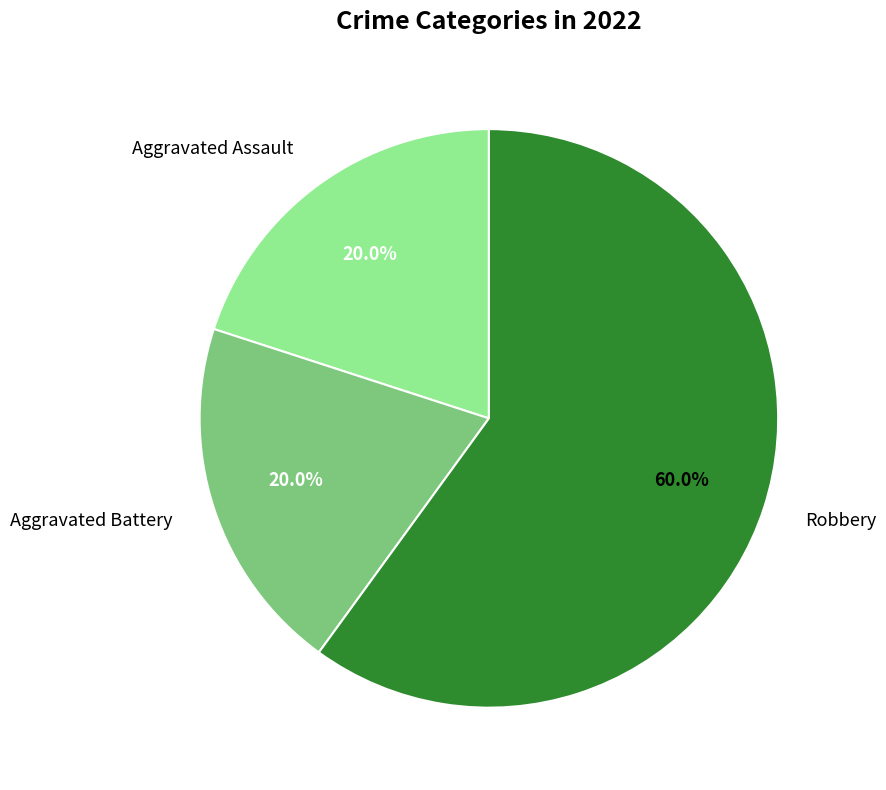

What is the ratio of the value at Aggravated Assault to the value at Robbery?

0.3